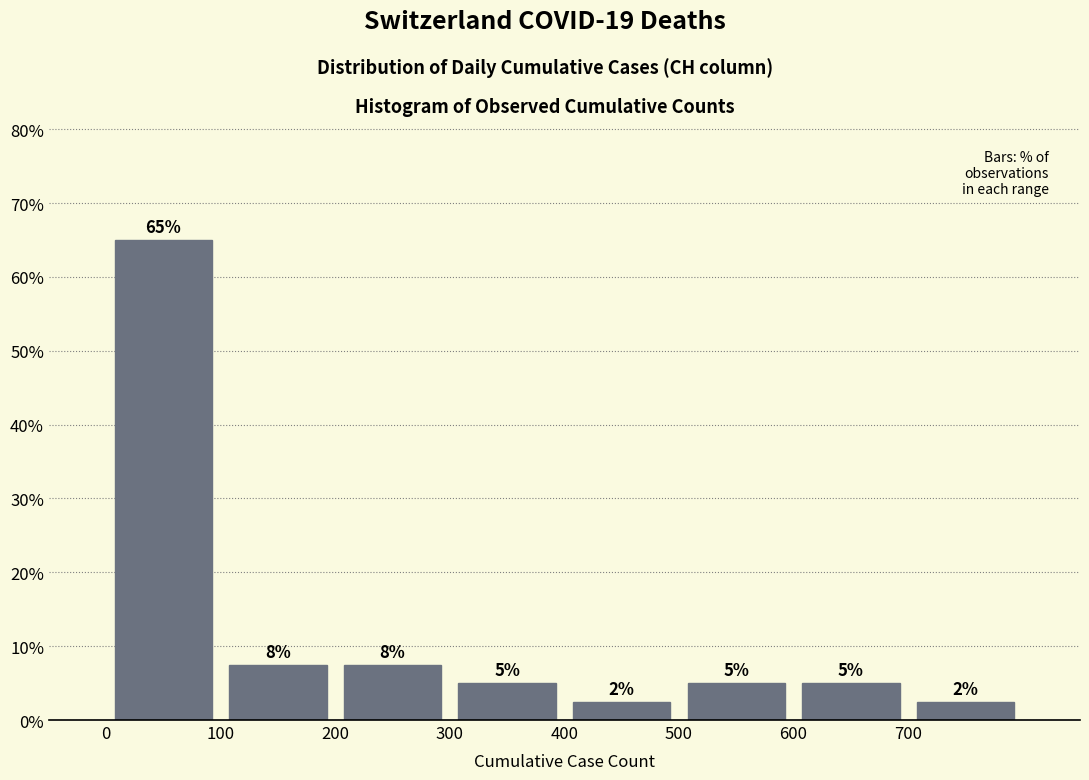

Which range on the x-axis has the tallest bar?

0 to 100